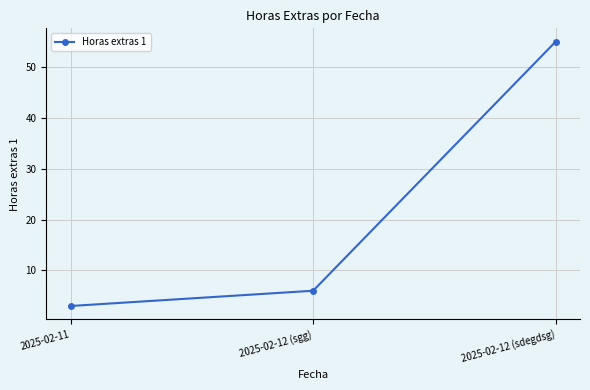

Does the chart have visible grid lines?

Yes